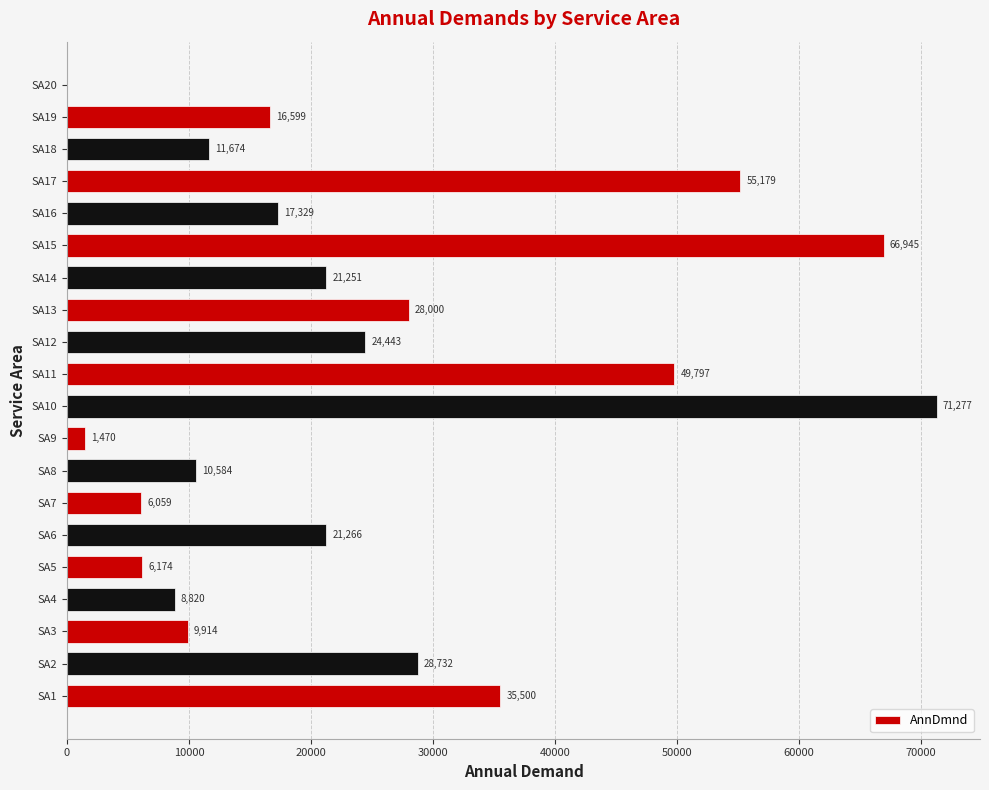

Where is the data nearest to the value 35638?

SA1